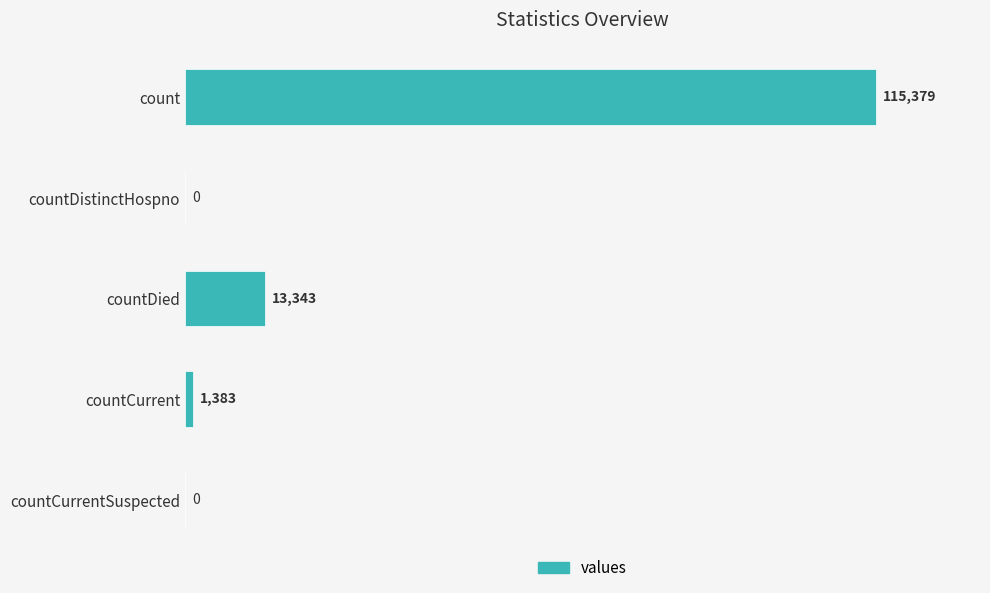

At which label is the value closest to 57689?

countDied